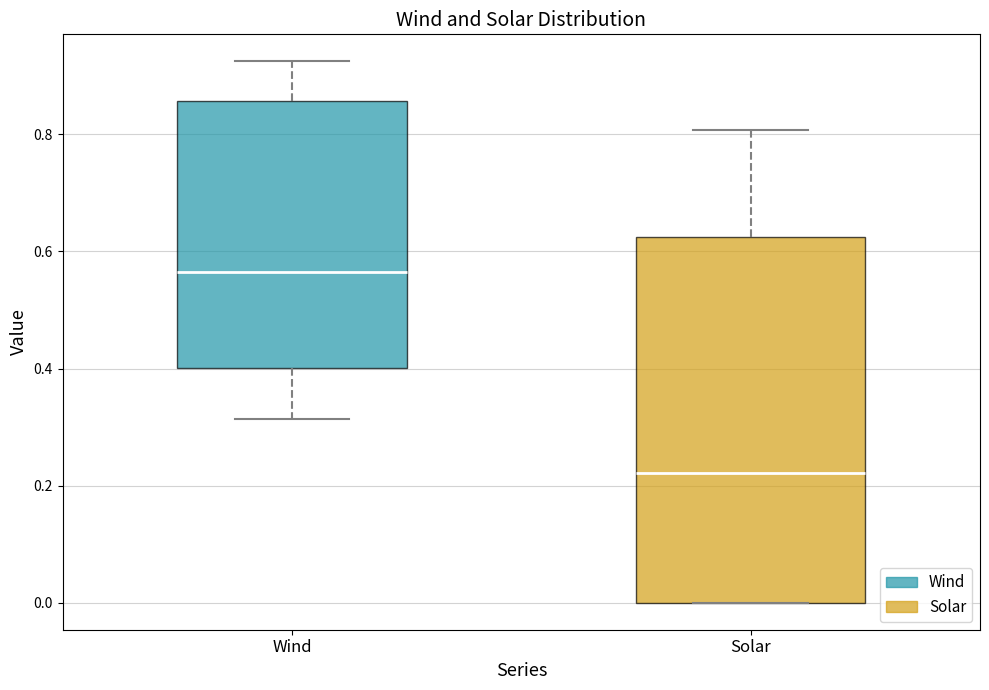

Which box is the tallest, from its lower edge to its upper edge?

Solar